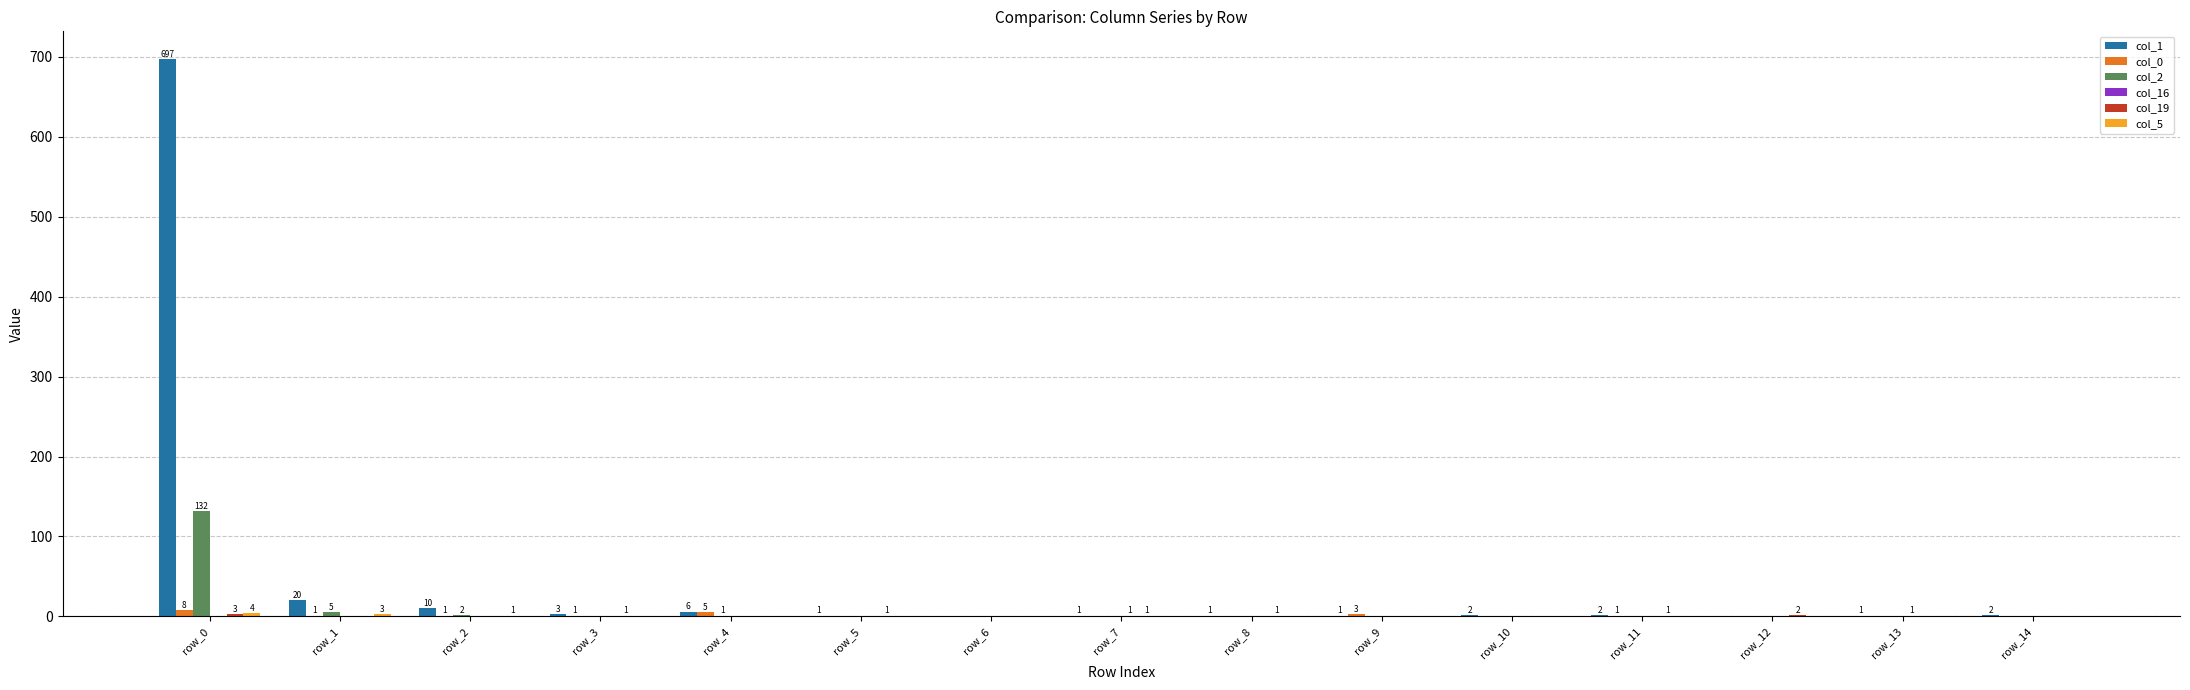

The value of col_2 at row_3 is 0. True or false?

True